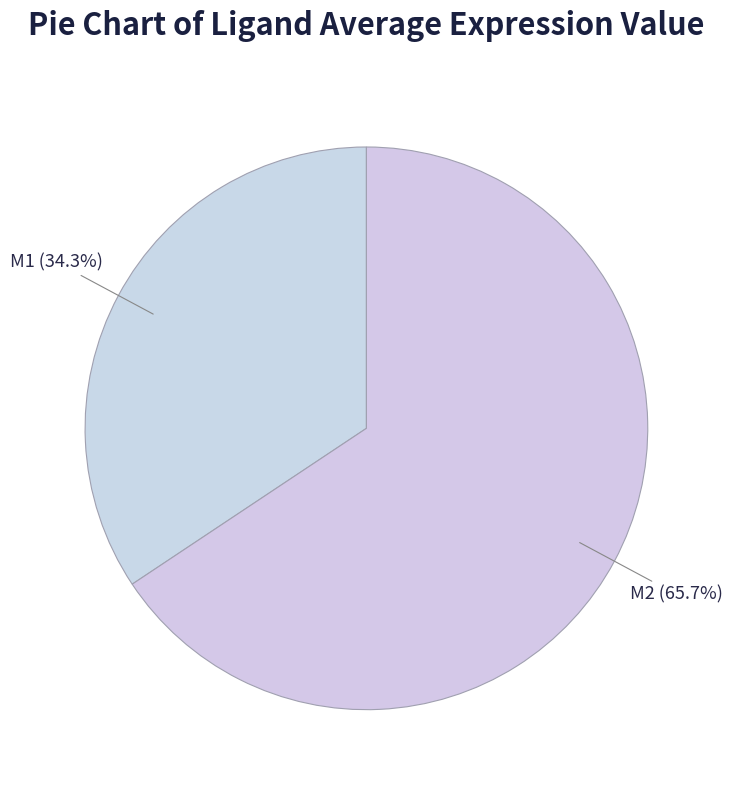

What is the majority slice?

M2